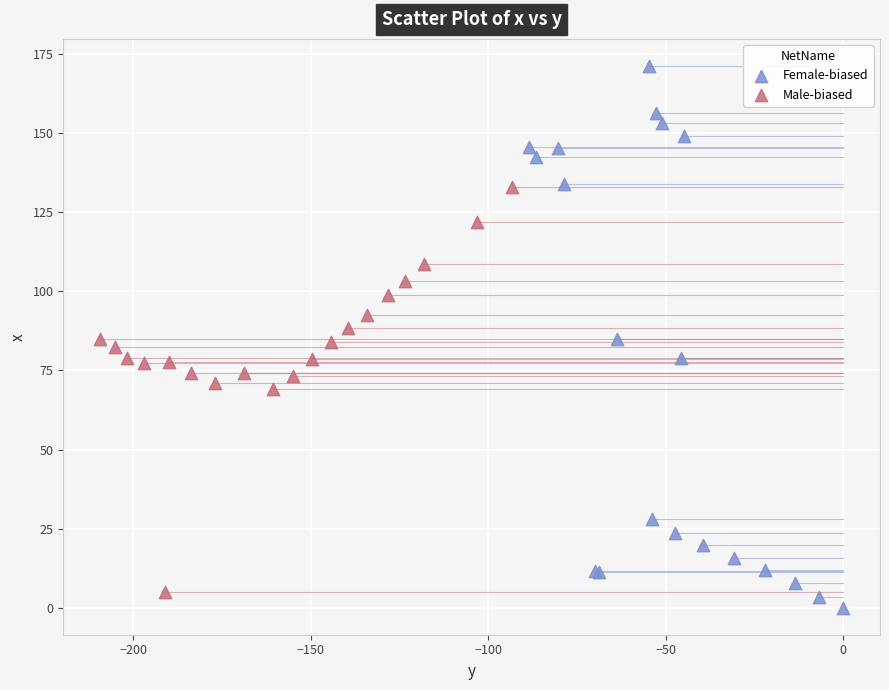

Which series has the widest spread of Y values?

Female-biased